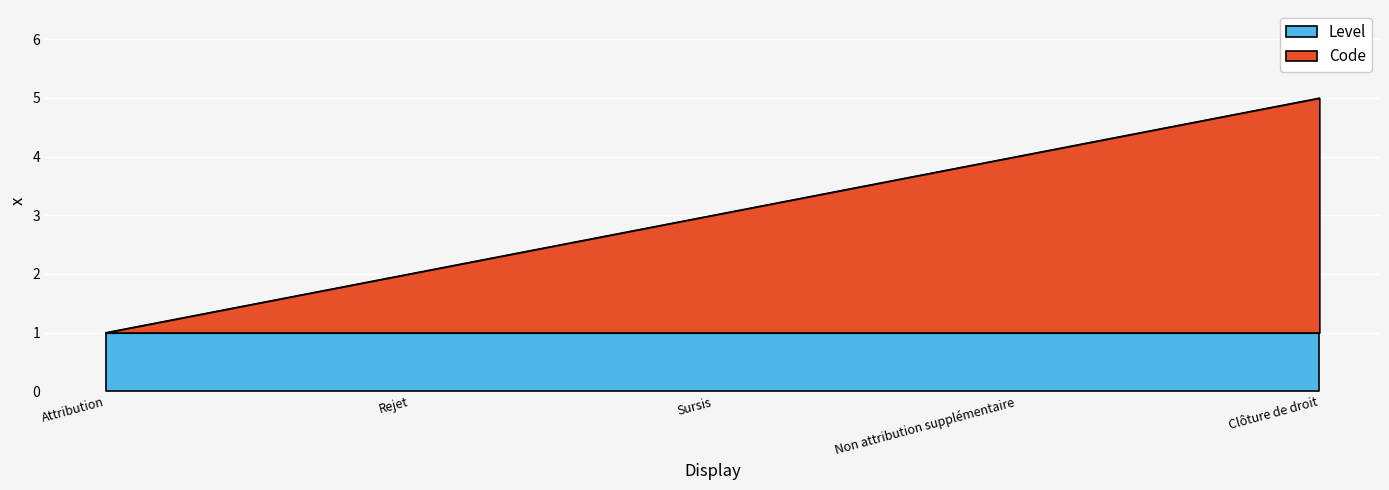

True or false: the data shows 1 at Attribution.

True